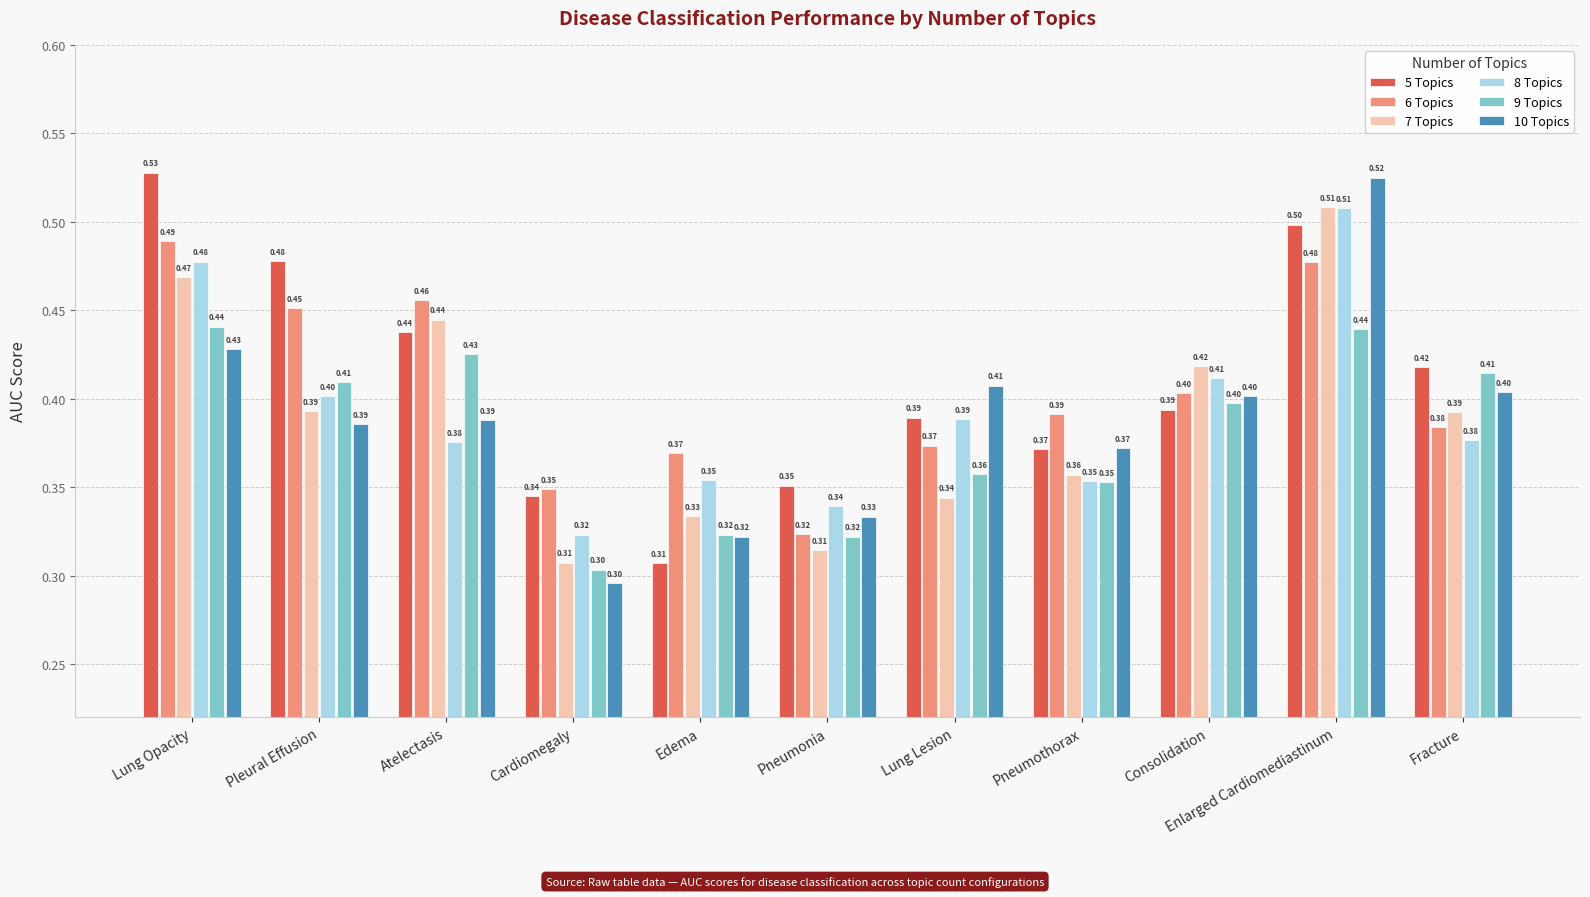

Between Atelectasis and Pneumonia, which series saw the biggest shift?

6 Topics